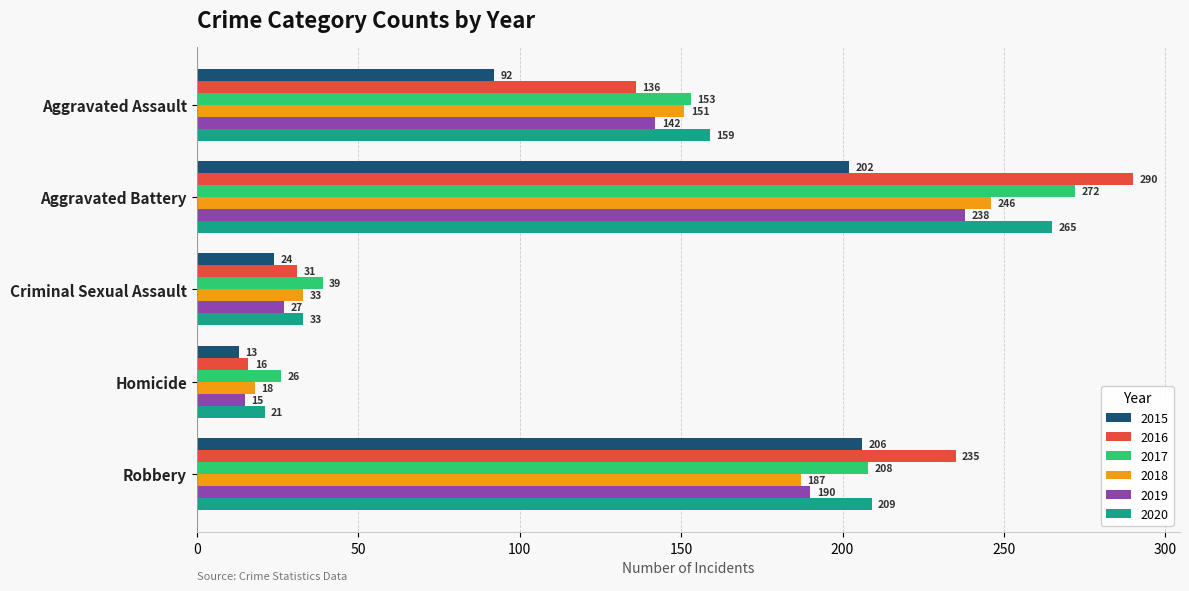

Rank the series by their maximum value, from highest to lowest.

2016, 2017, 2020, 2018, 2019, 2015